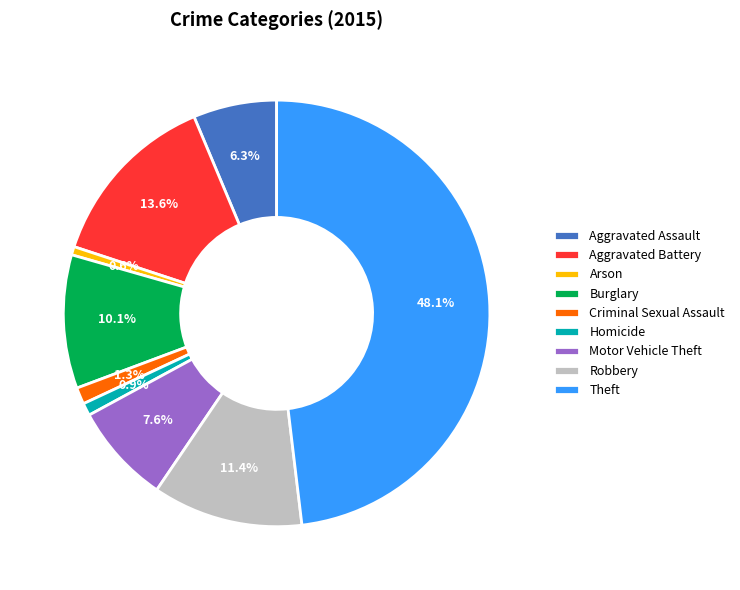

How many segments does this pie chart have?

9